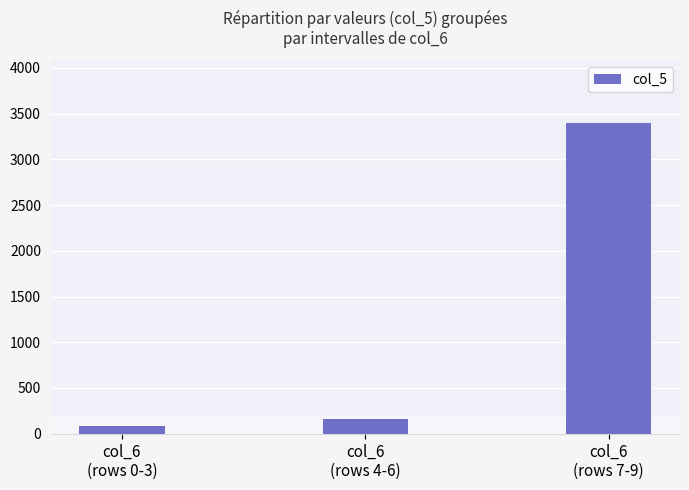

Does the chart contain any negative values?

No